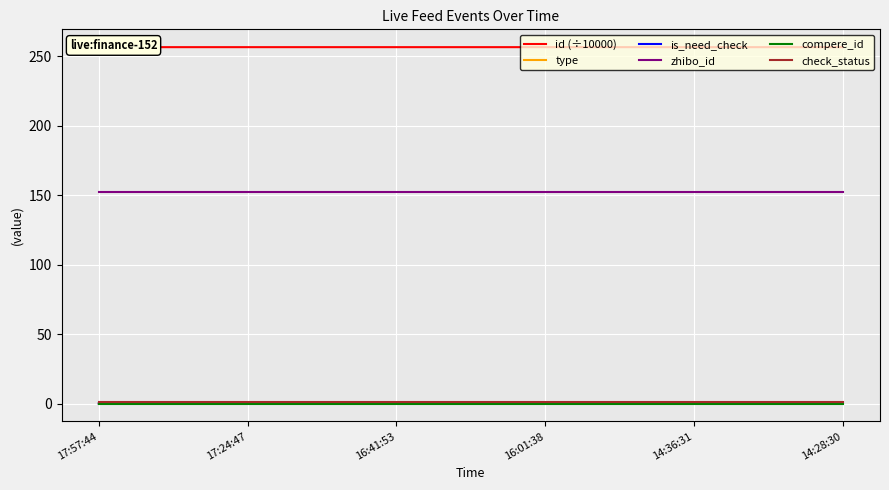

What is the lowest value of the zhibo_id series?

152